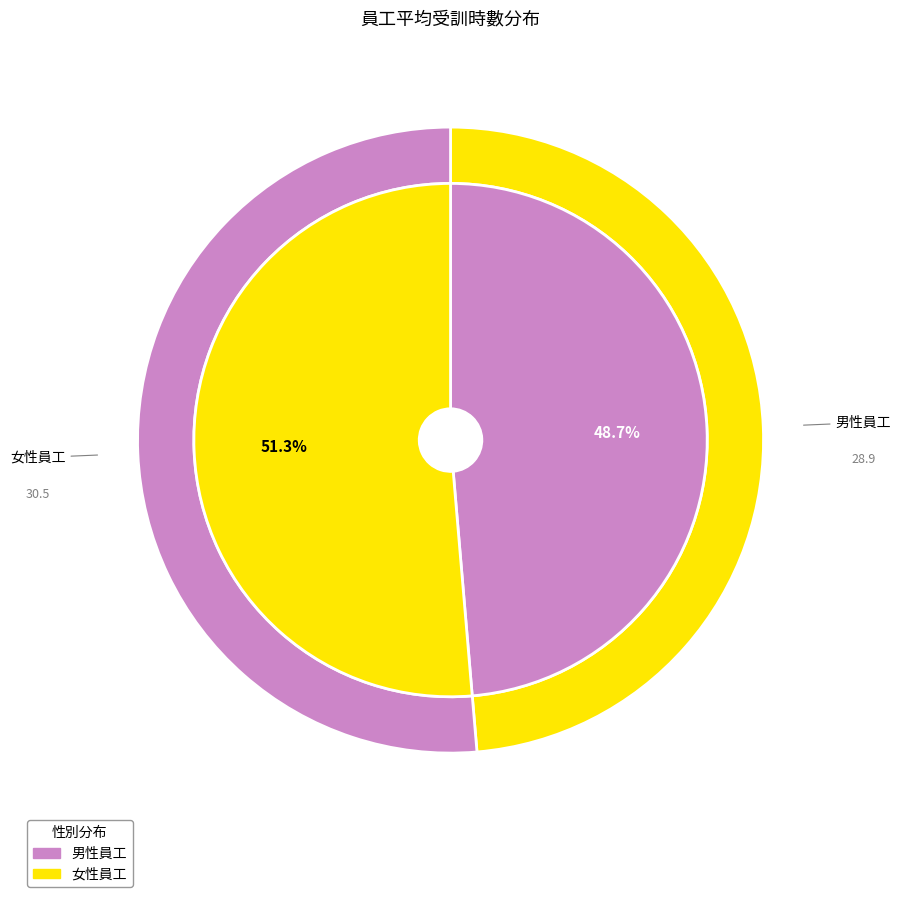

Count the number of slices in the pie.

2